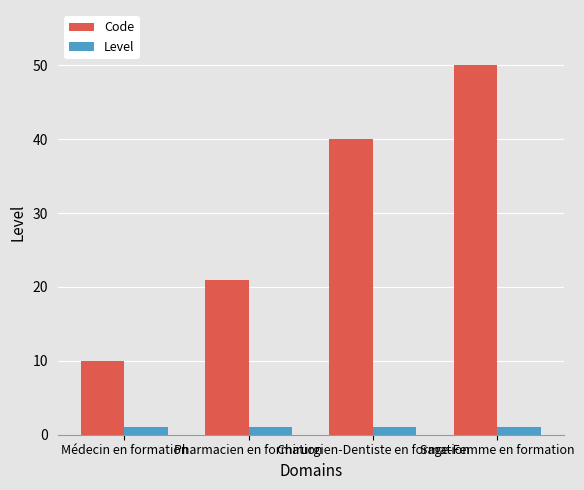

Which series has the largest range (max minus min)?

Code